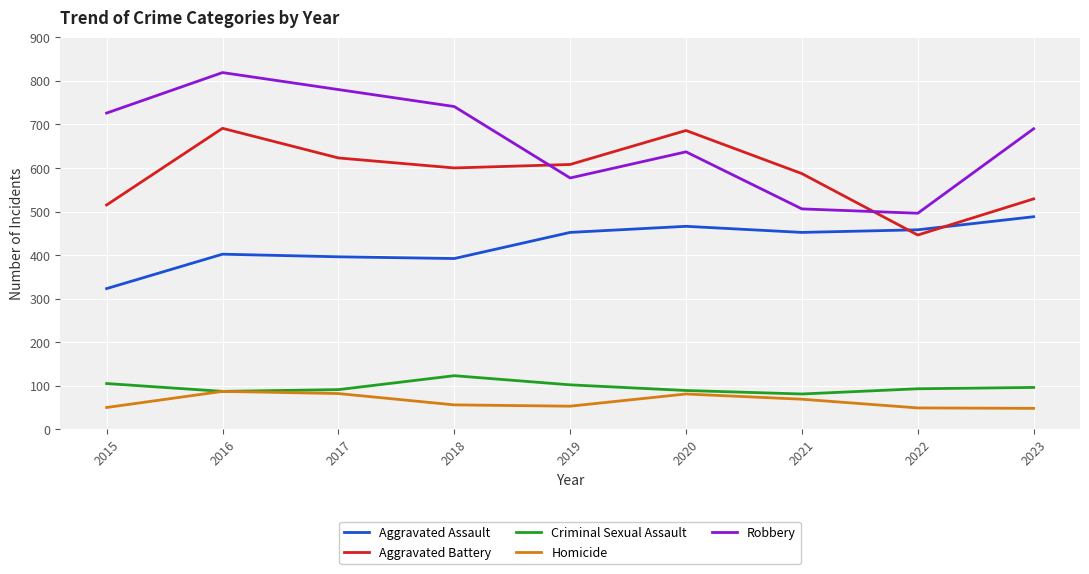

What is the lowest value of the Aggravated Assault series?

323